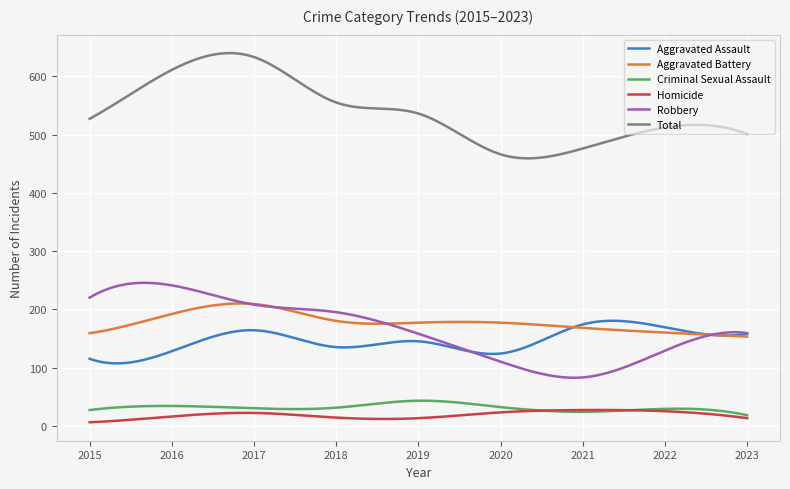

Which series has the largest total across all categories?

Total